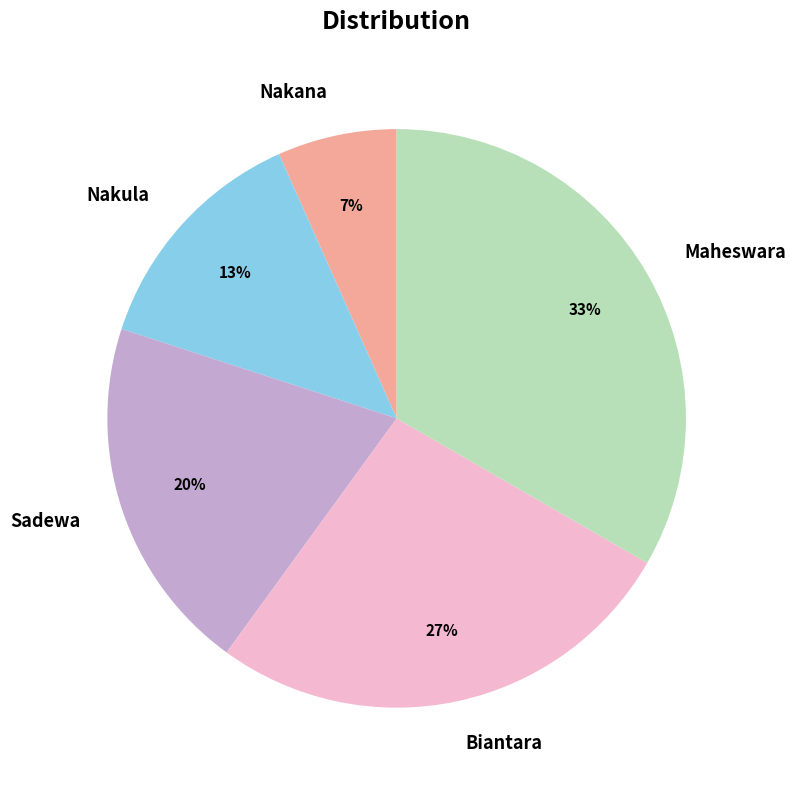

What percentage is the Biantara slice, to the nearest percent?

27%